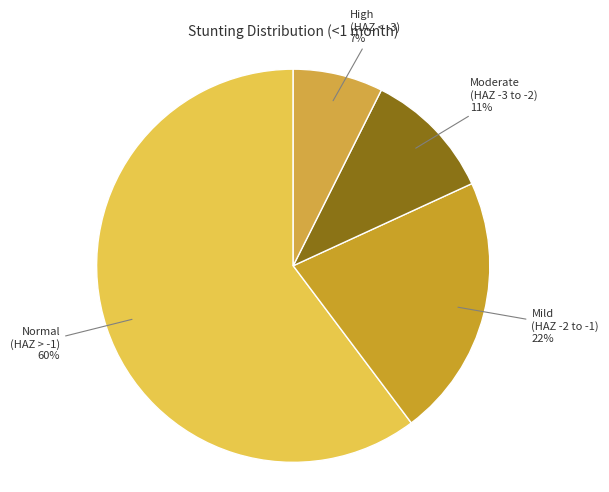

Is it true that Moderate (HAZ -3 to -2) is 11% of the pie?

True